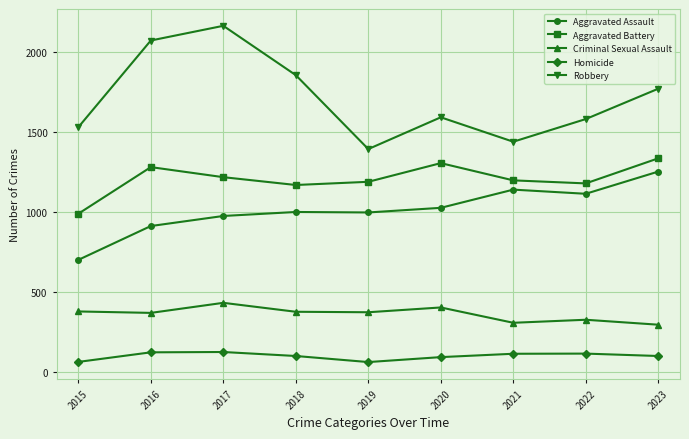

How many values in the Criminal Sexual Assault series are below 372?

4